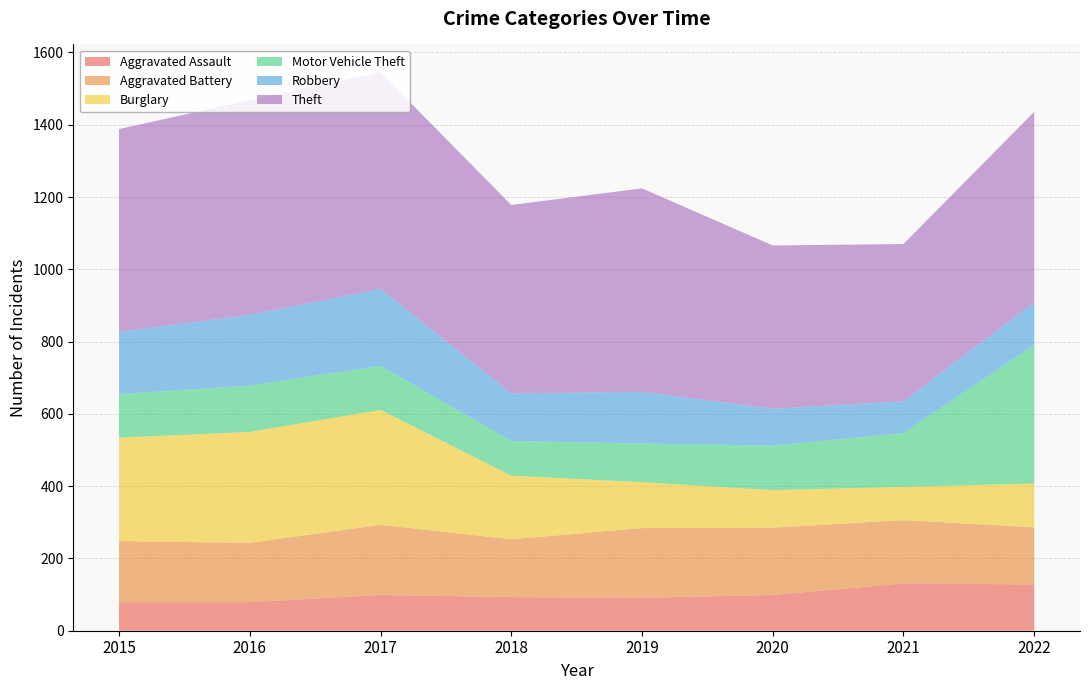

Reading left to right, what are all the values shown in this chart?

Aggravated Assault: 79	79	99	93	91	99	131	128
Aggravated Battery: 169	164	194	160	193	186	175	158
Burglary: 286	307	318	176	127	104	92	121
Motor Vehicle Theft: 121	128	122	96	107	123	149	384
Robbery: 172	196	213	132	143	102	88	118
Theft: 561	594	599	521	563	452	435	527